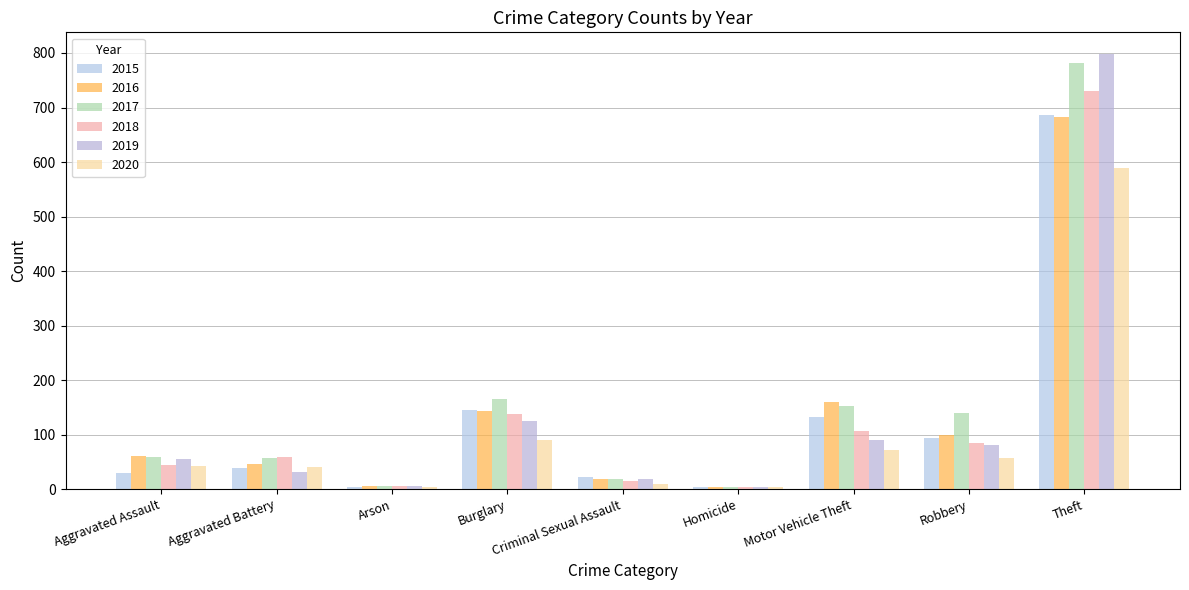

List the series in order of their peak value, highest first.

2019, 2017, 2018, 2015, 2016, 2020